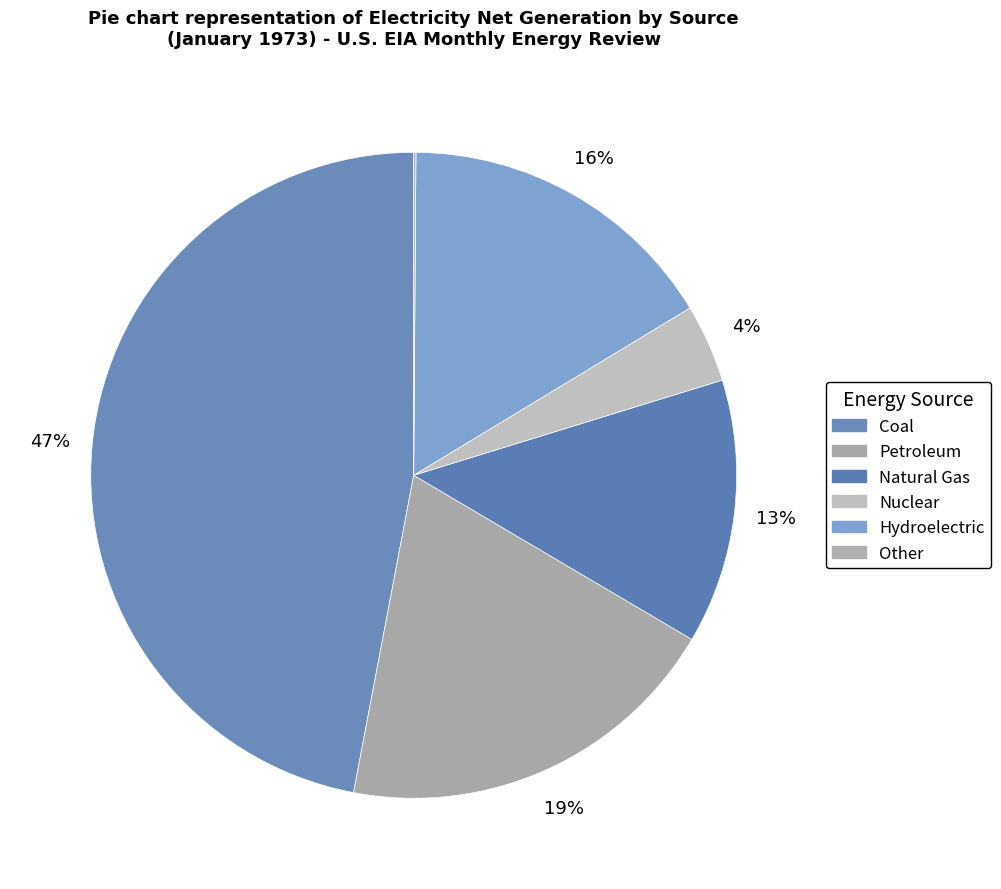

The Petroleum slice represents 19% of the pie. True or false?

True